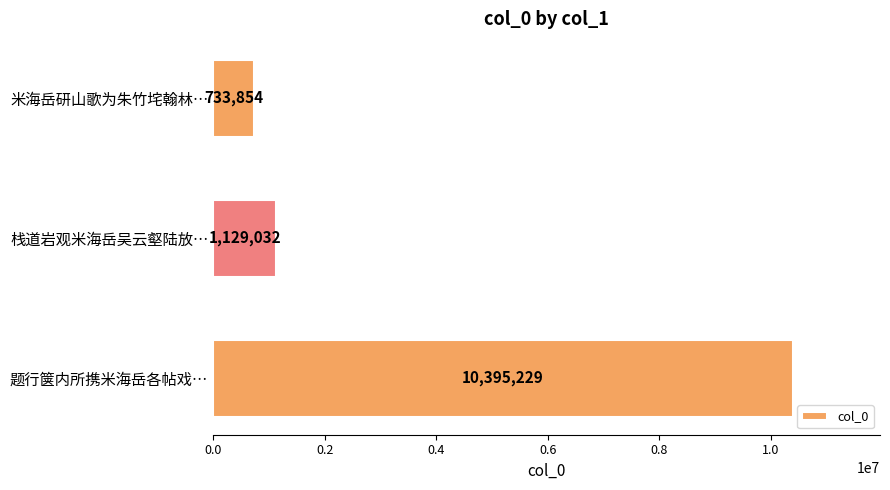

What is the smallest value displayed?

733854